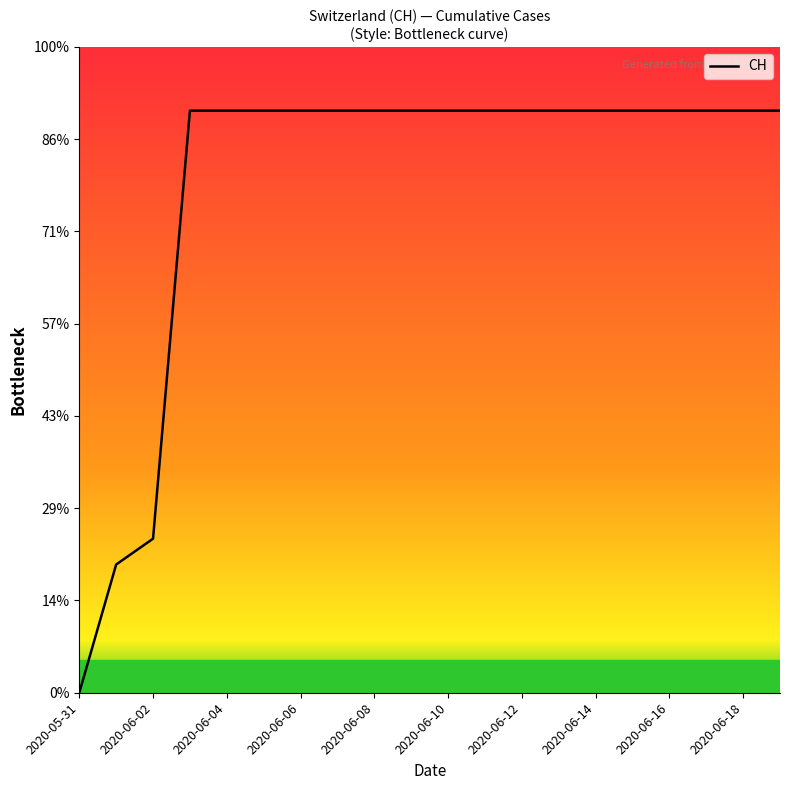

Does the chart display data point markers on the line(s)?

No